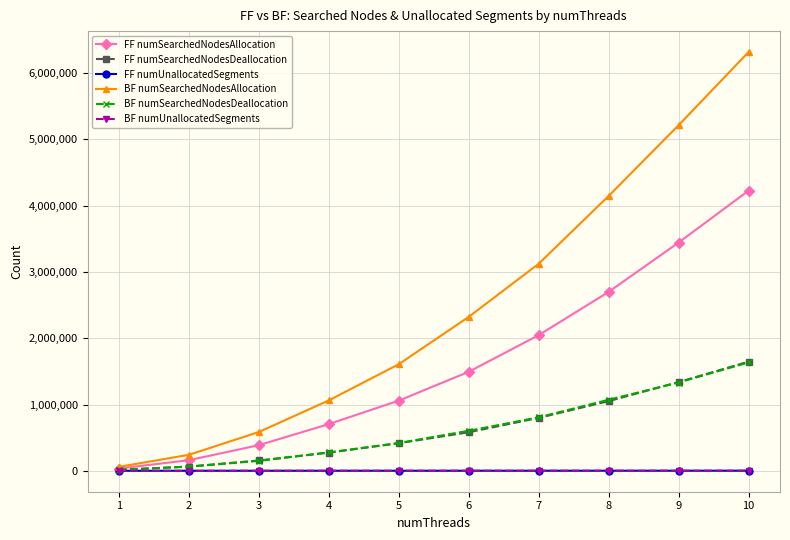

What is the greatest value displayed?

6317441